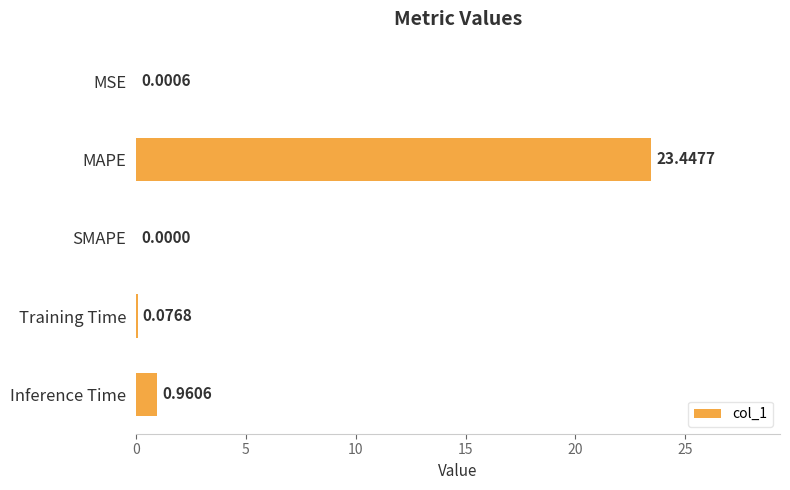

Where is the data nearest to the value 11?

Inference Time